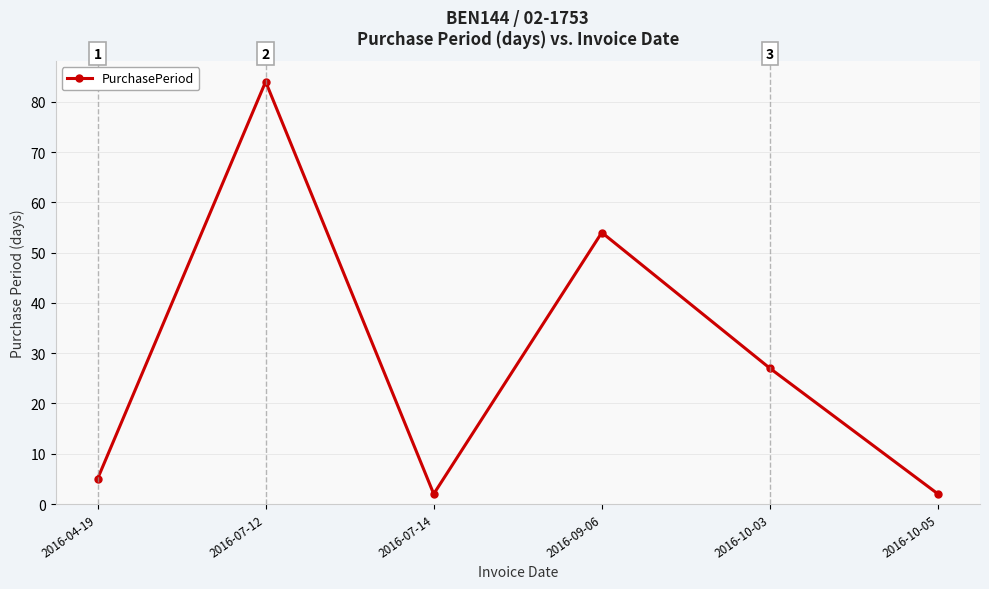

Approximately how many times larger is the value at 2016-09-06 compared to 2016-10-05?

27.0